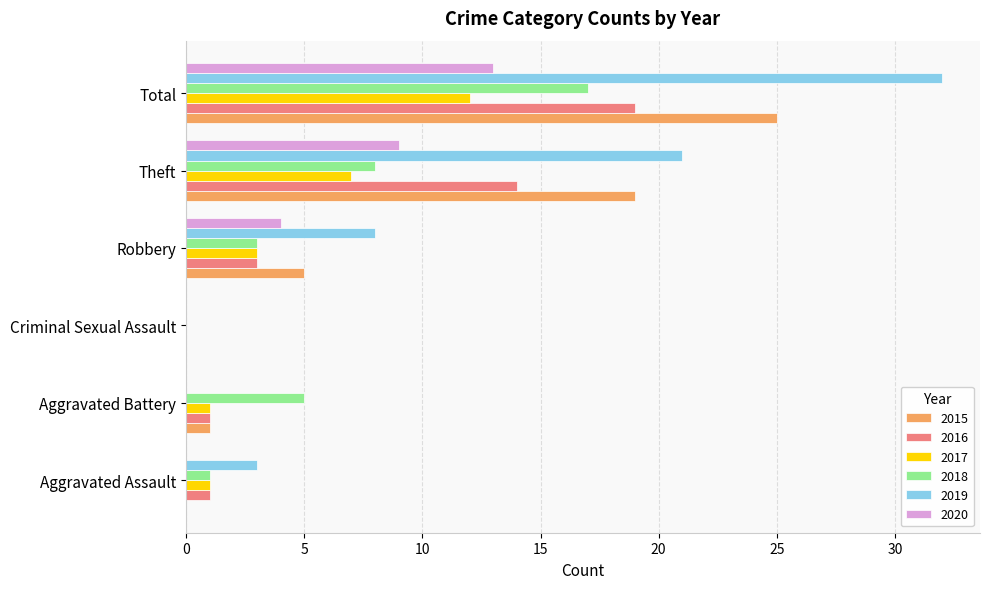

Where is 2017 nearest to the value 6?

Theft